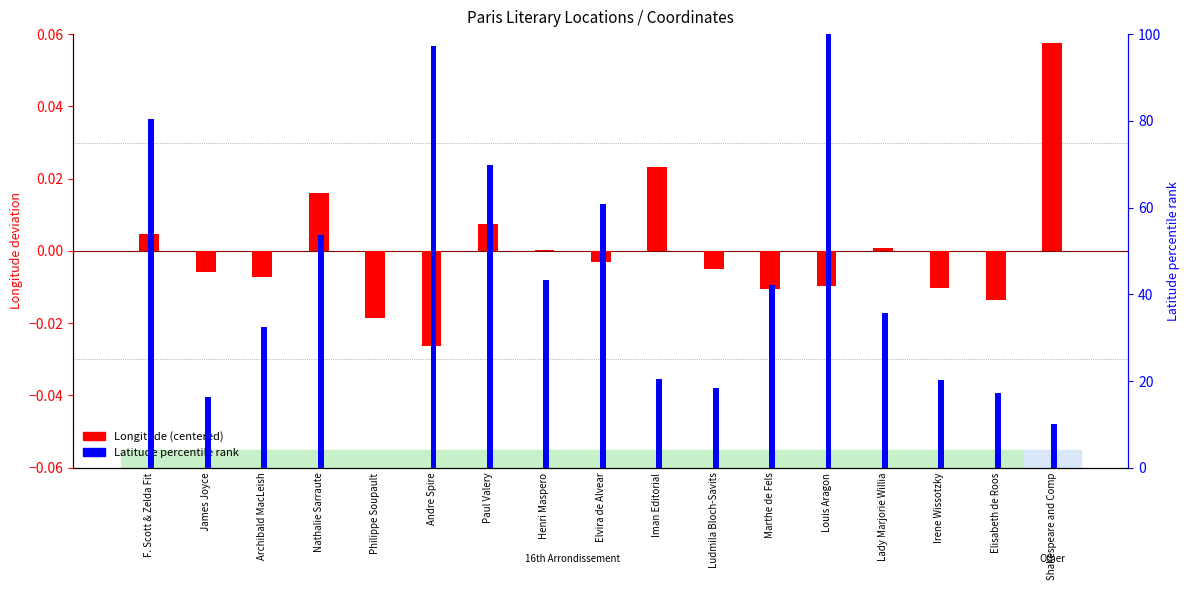

What are all the series names shown in the legend?

Longitude (centered), Latitude (percentile)